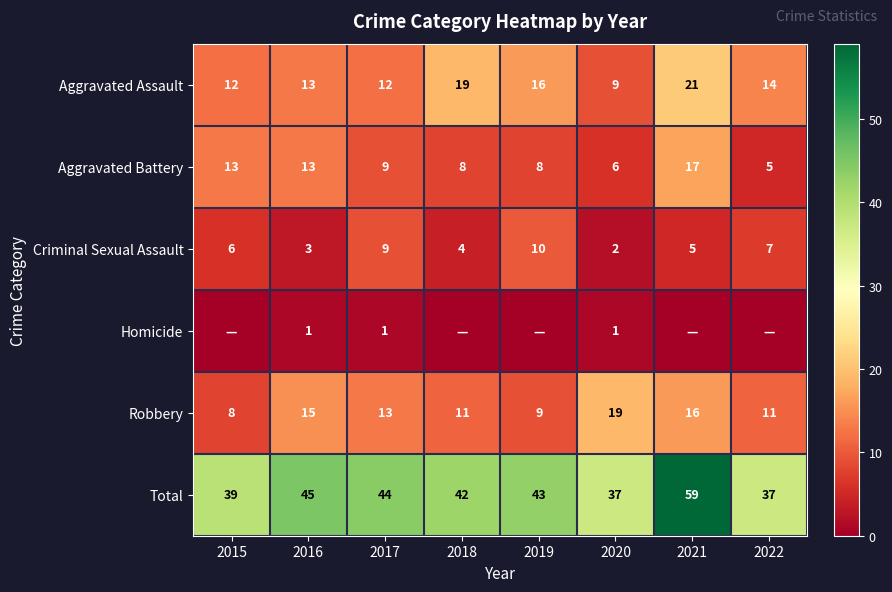

Is the value of Criminal Sexual Assault at 2021 greater than the value of Aggravated Battery at 2016?

No